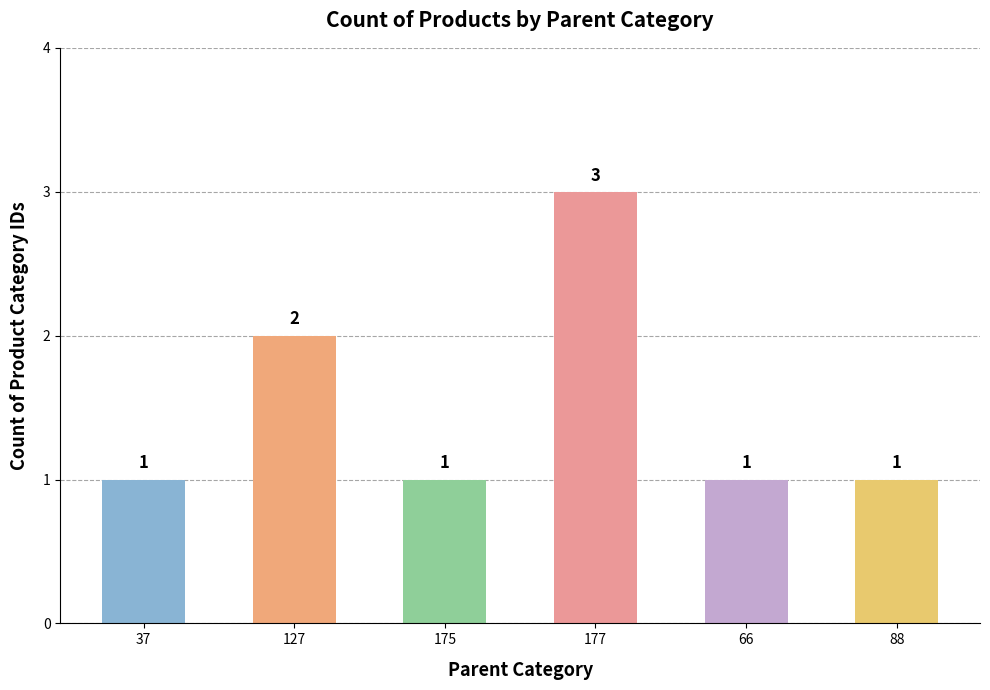

What is the smallest value displayed?

1